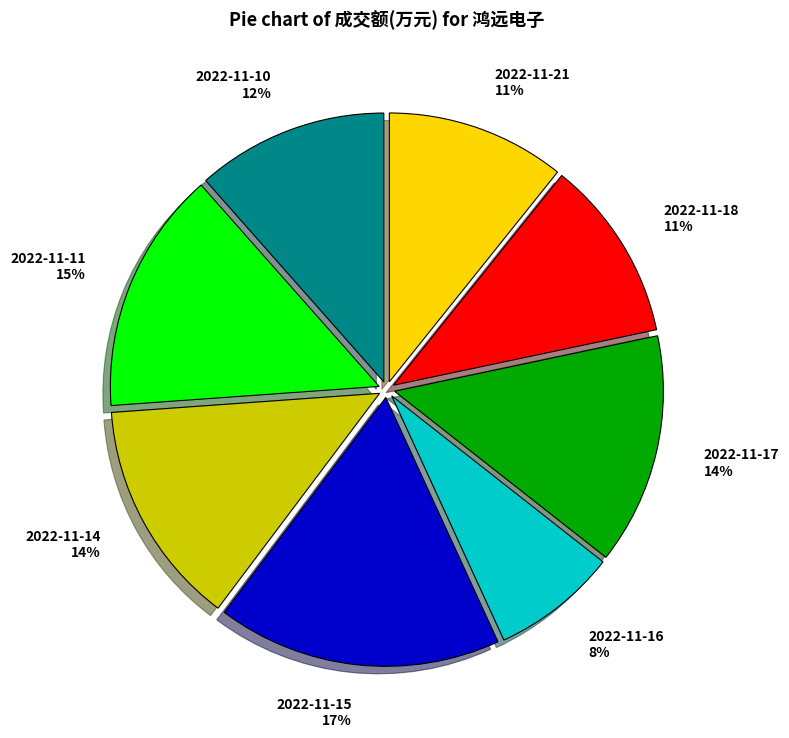

Is there a majority slice in this chart?

No